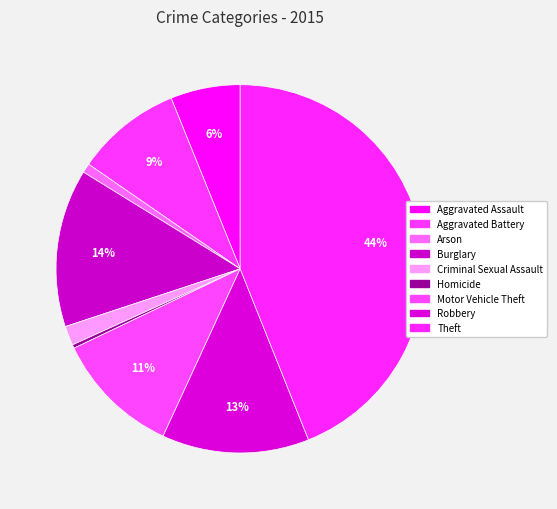

Combined, what portion of the pie is Aggravated Battery and Theft?

53.2%